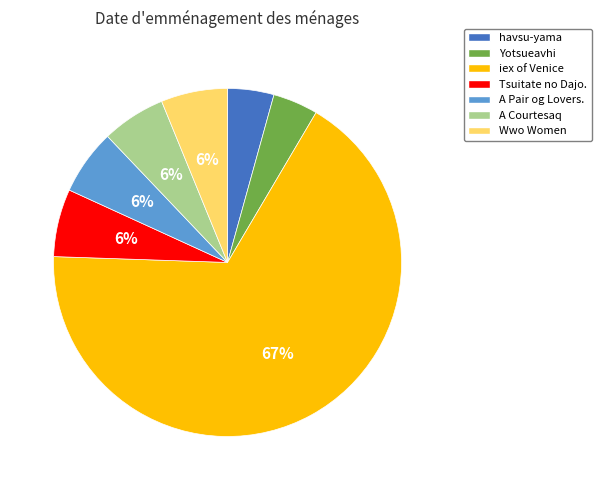

How many slices are in this pie chart?

7